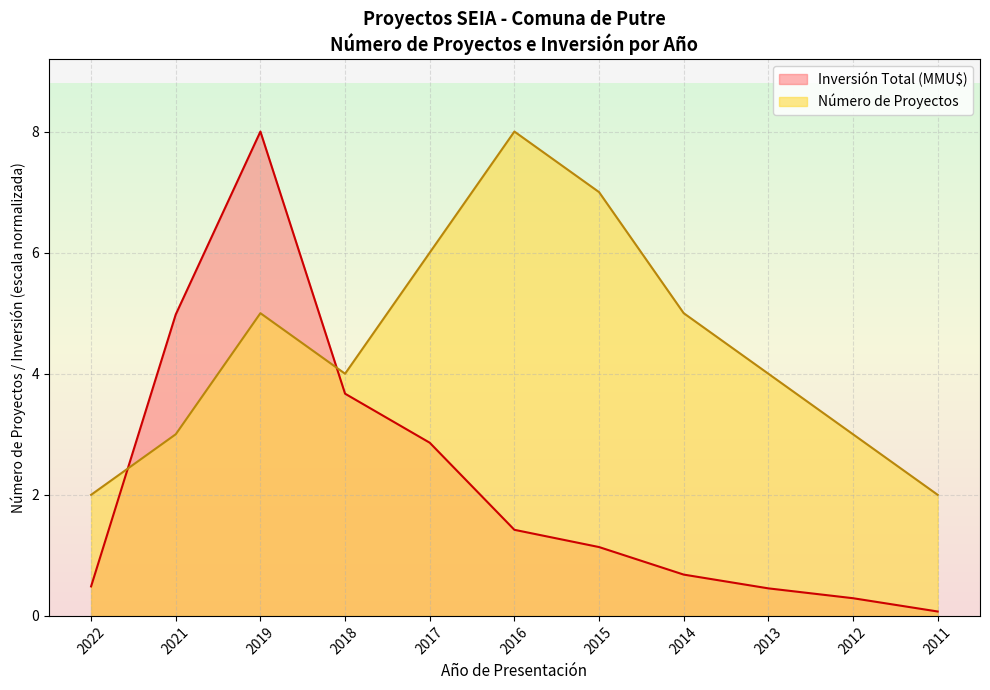

What is the sum of the Número de Proyectos values at 2016 and 2011?

10.0